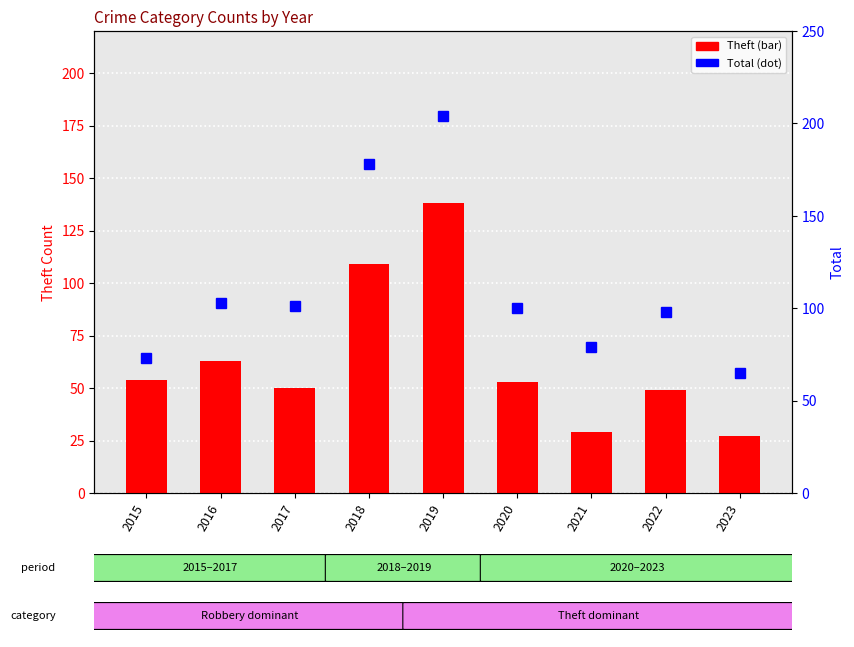

Does the chart contain any negative values?

No